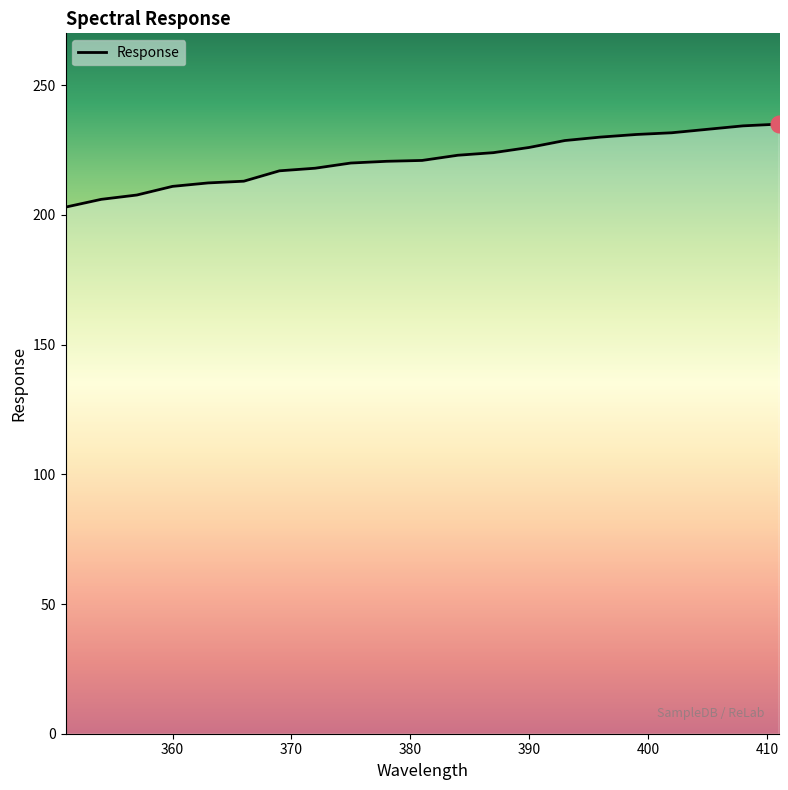

What is the sum of all values?

4646.3